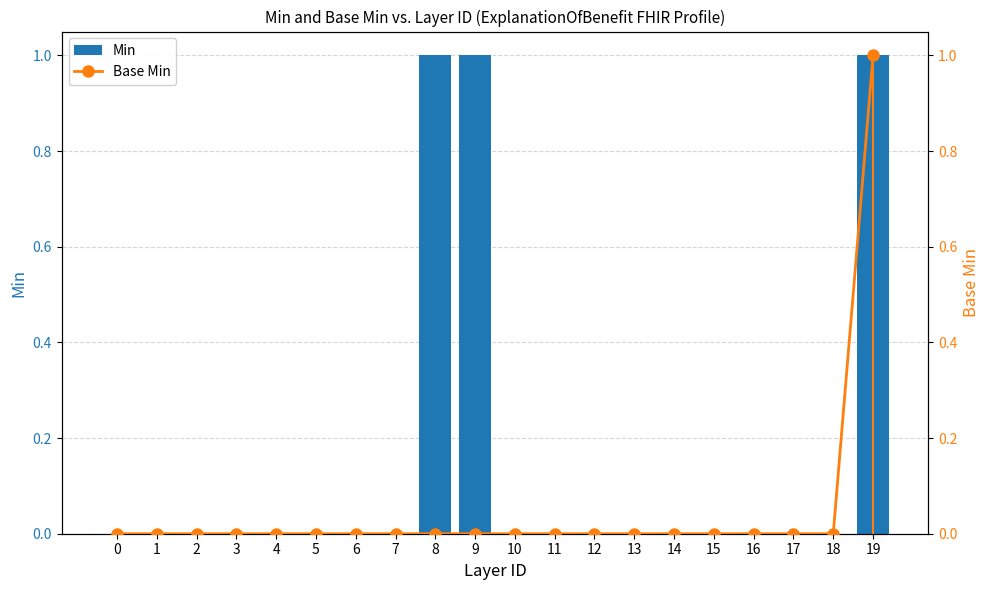

True or false: Base Min has a value of 0 at 8.

True